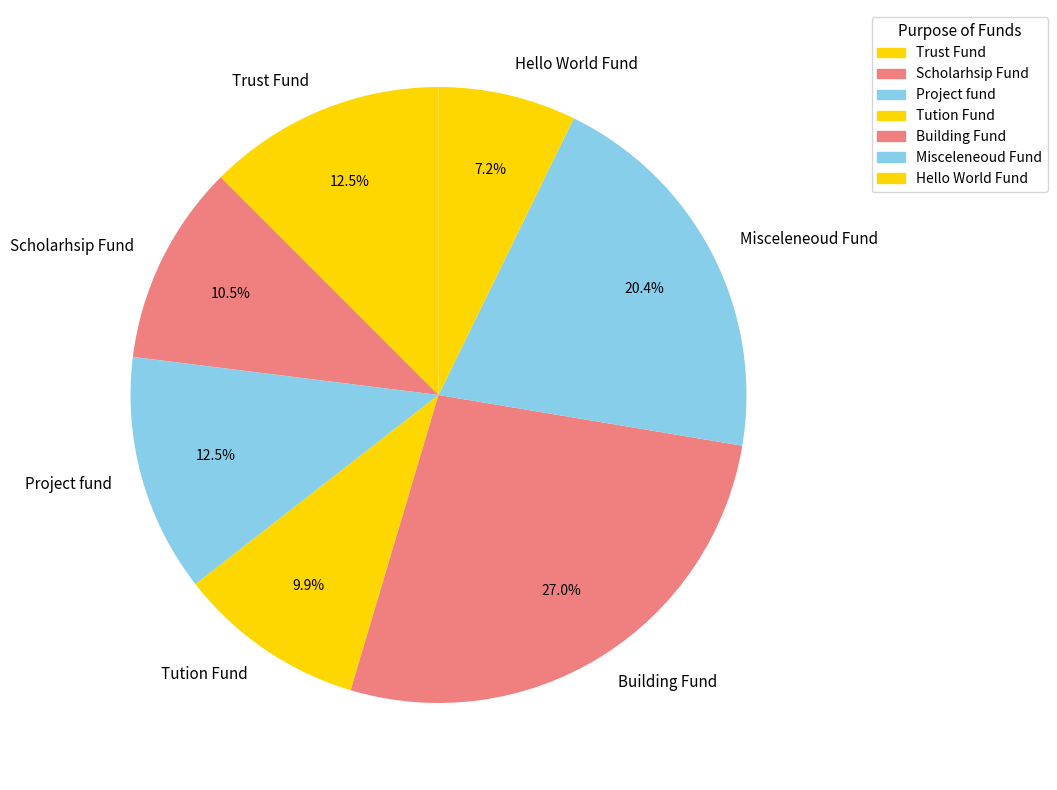

Is it true that Trust Fund is 5% of the pie?

False